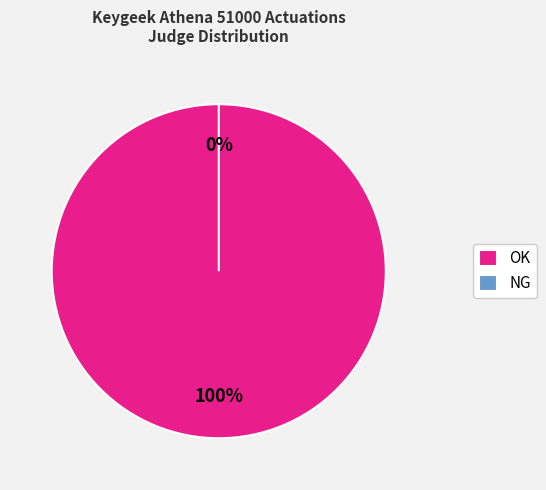

What is the smallest slice in the pie chart?

NG